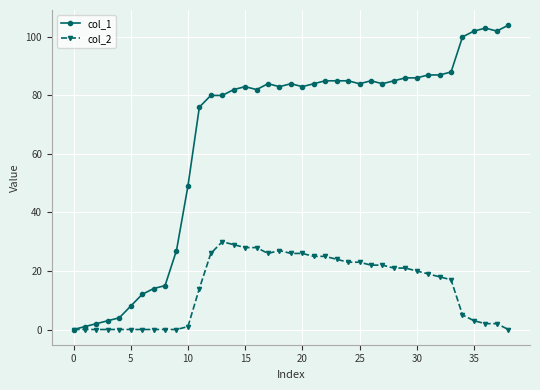

How many data points in col_1 are less than 84?

19